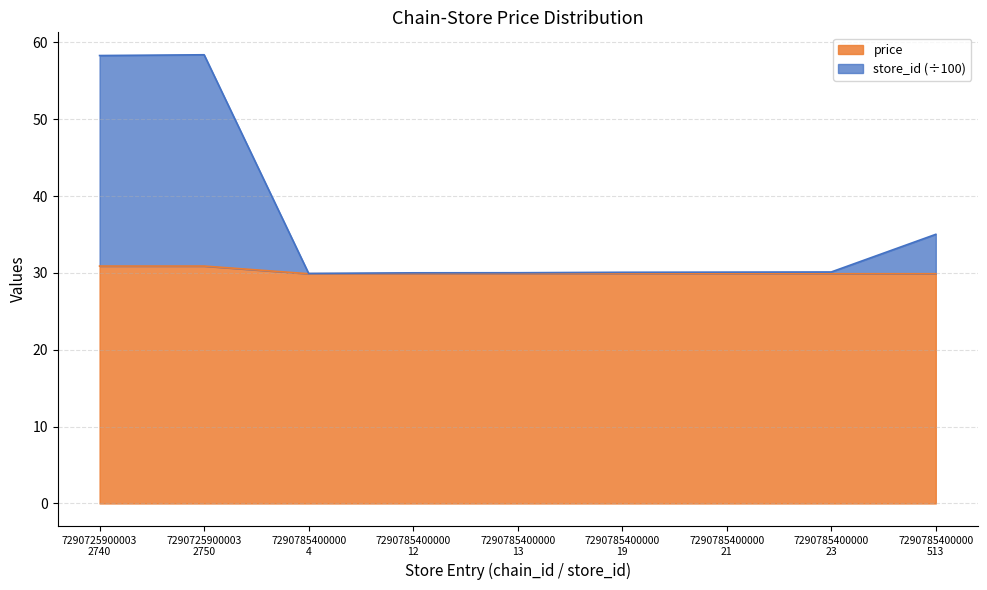

How many interior local valleys does the store_id series have?

1